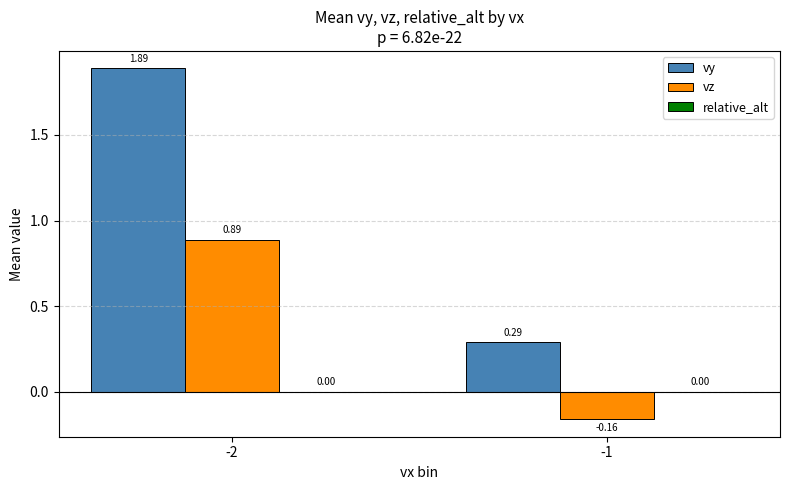

At -1, list the series in order from smallest to largest.

vz, vy